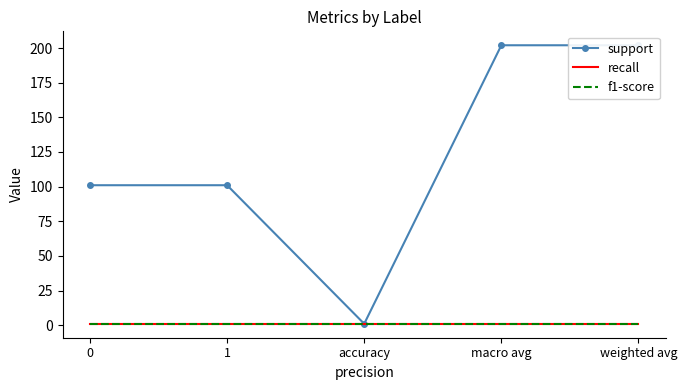

How many interior local valleys does the support series have?

1